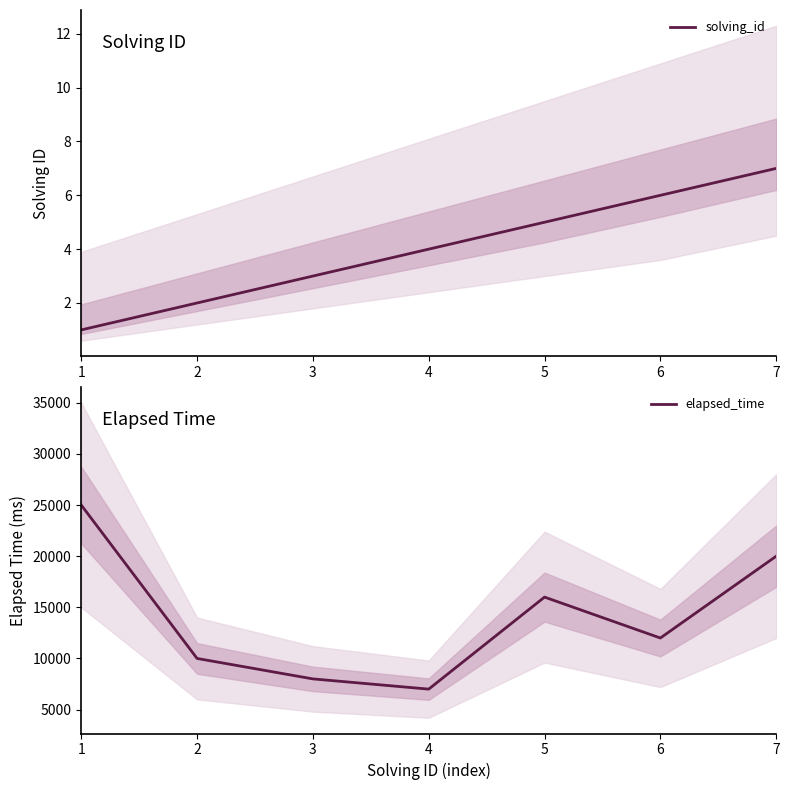

How many data points in solving_id are less than 4?

3